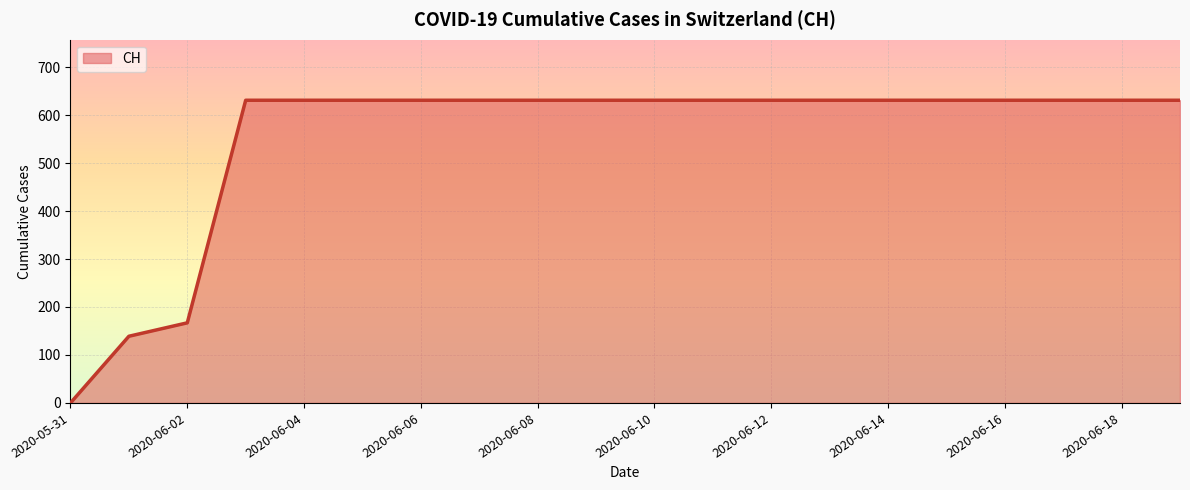

How many lines are shown in the chart?

1